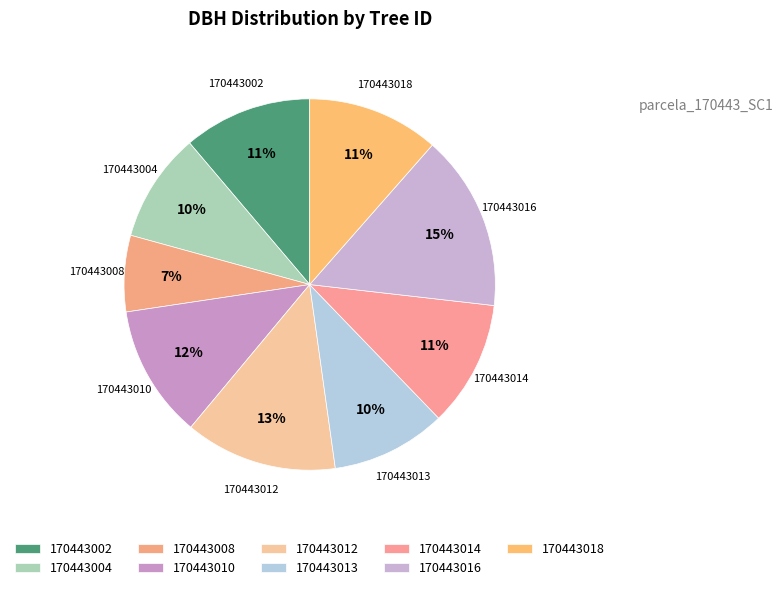

To the nearest percent, what is the difference between the 170443010 and 170443014 slice percentages?

1%